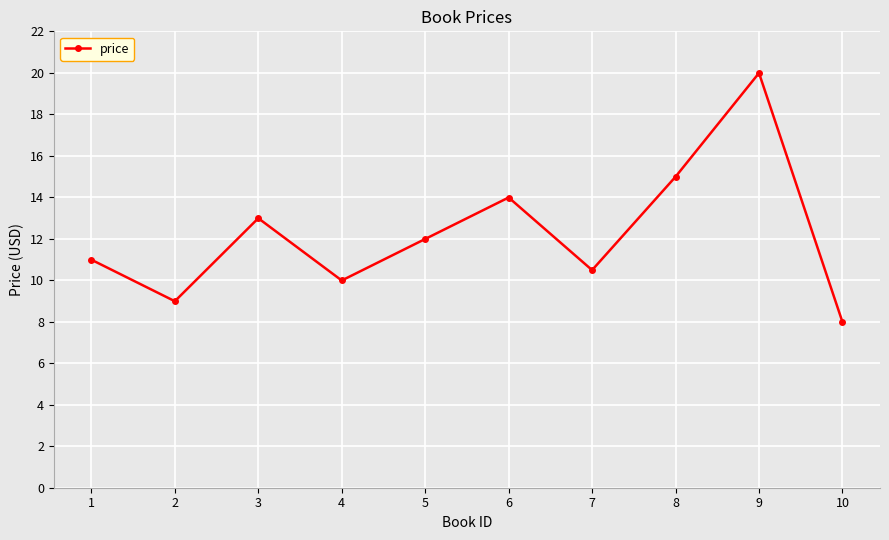

At which label is the value closest to 13?

3